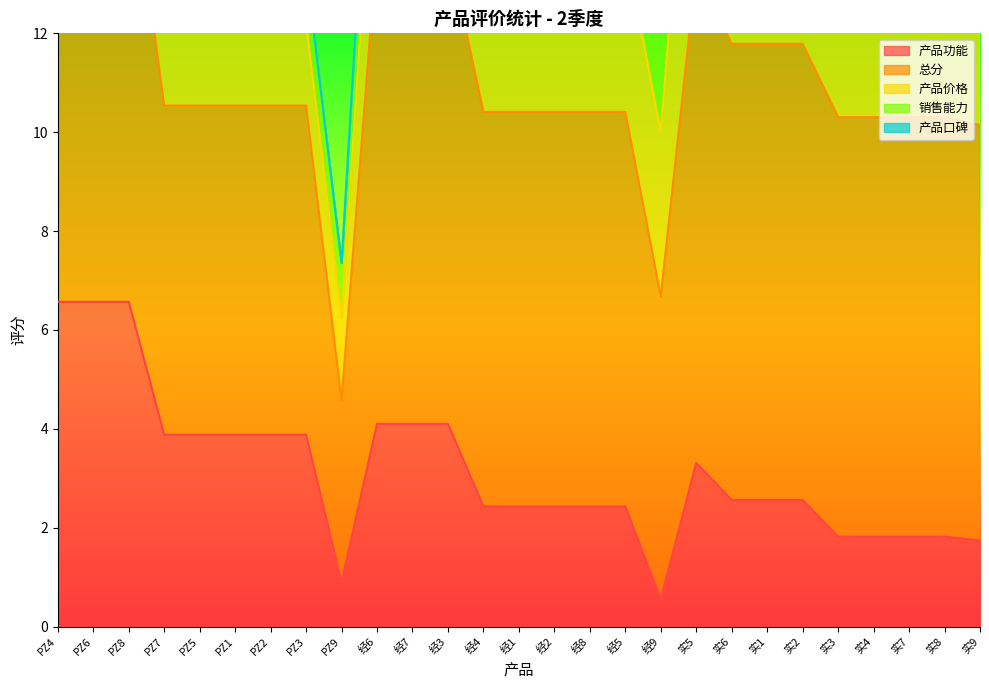

What are all the series names shown in the legend?

产品功能, 总分, 产品价格, 销售能力, 产品口碑